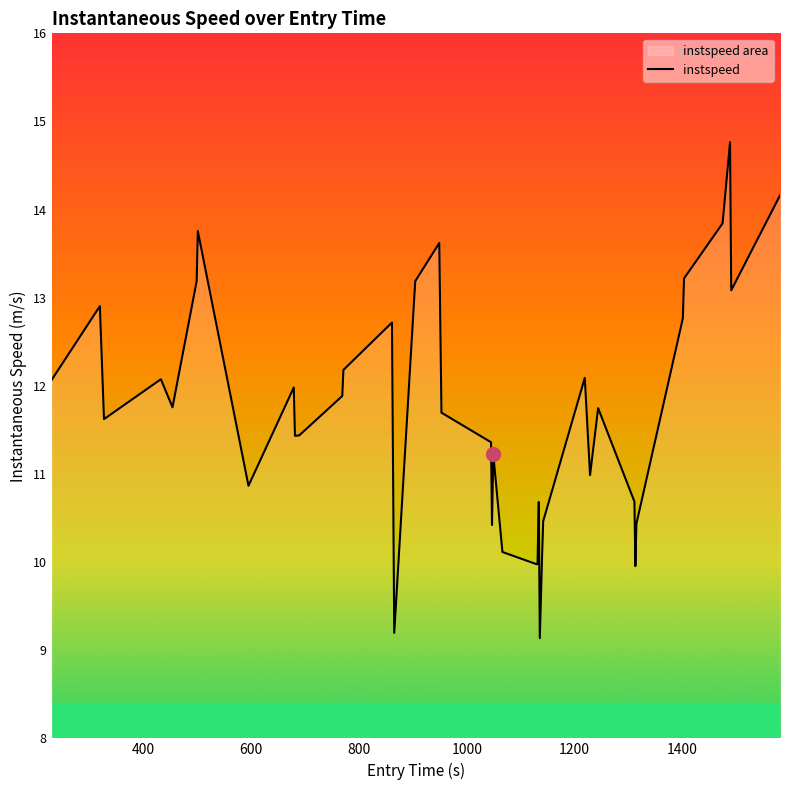

What is the minimum value shown in the chart?

9.1